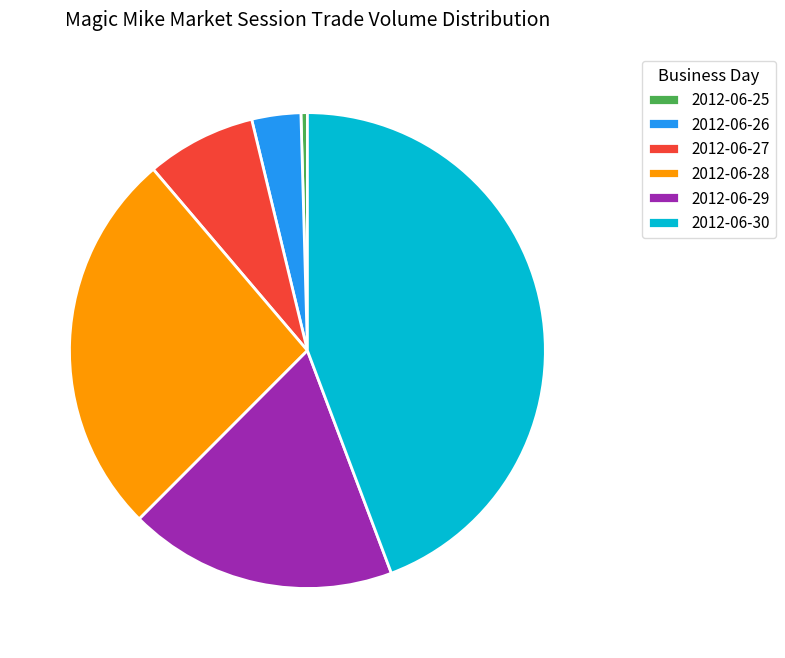

How many slices are in this pie chart?

6